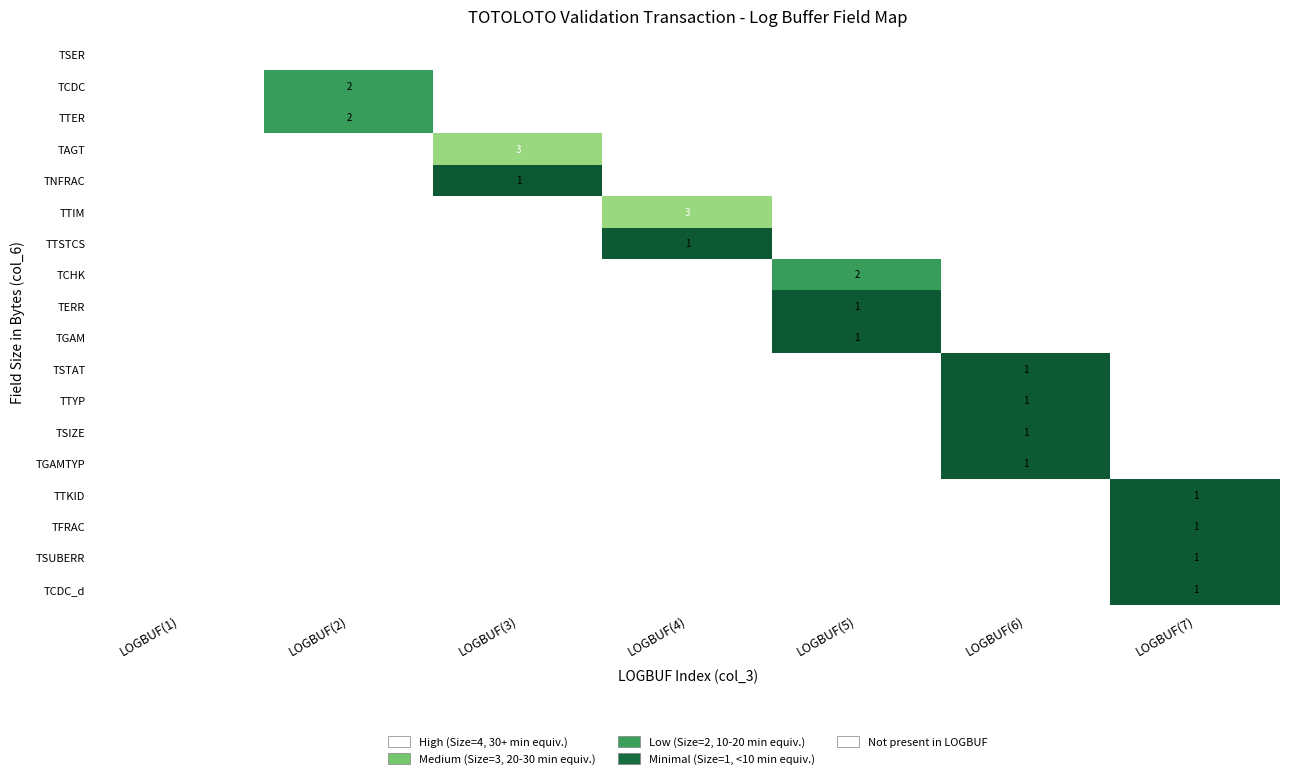

True or false: TERR has a value of 0 at LOGBUF(5).

False